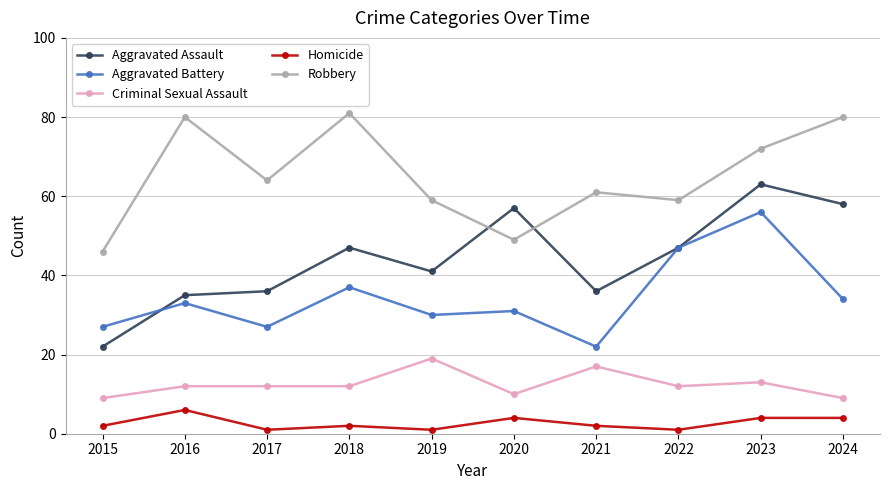

True or false: Criminal Sexual Assault and Robbery intersect in this chart.

False